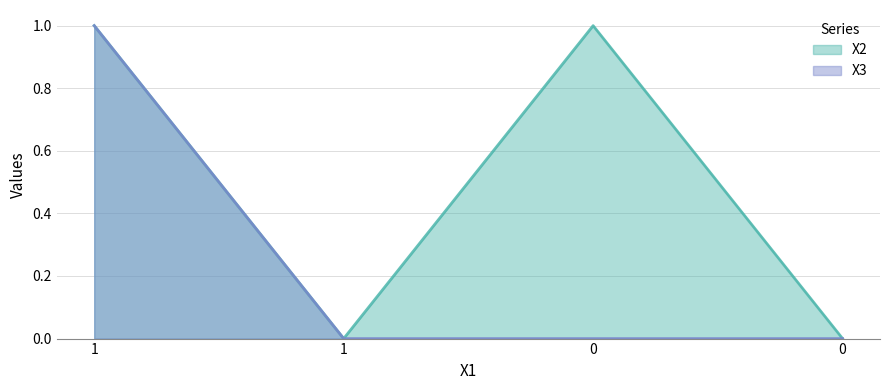

True or false: X3 and X2 intersect in this chart.

False